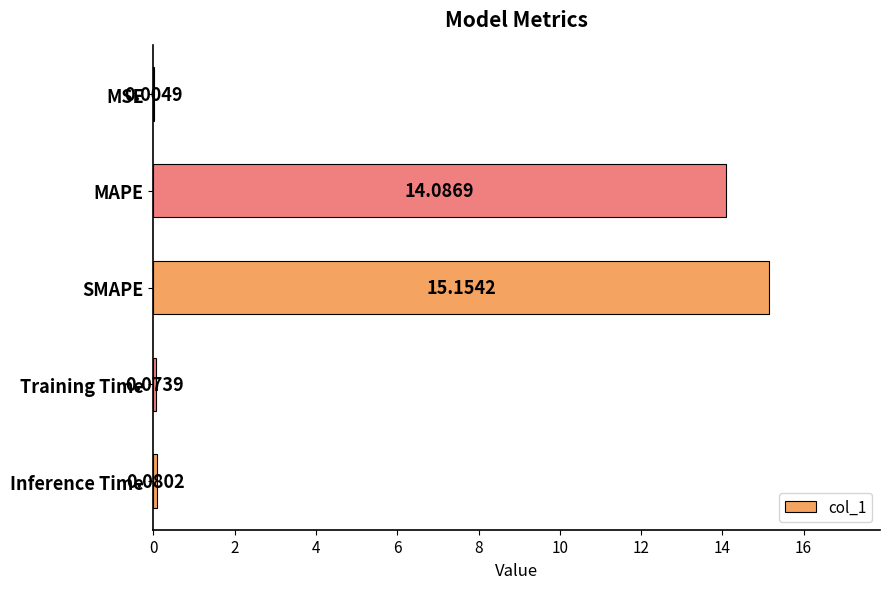

Which category has the highest value across all series?

SMAPE